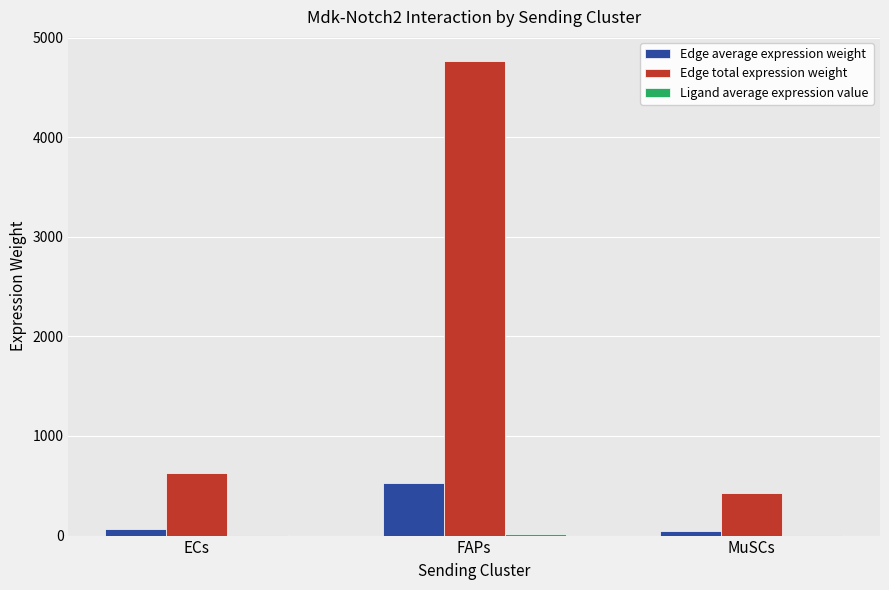

True or false: Edge total expression weight has a value of 425.4 at MuSCs.

True